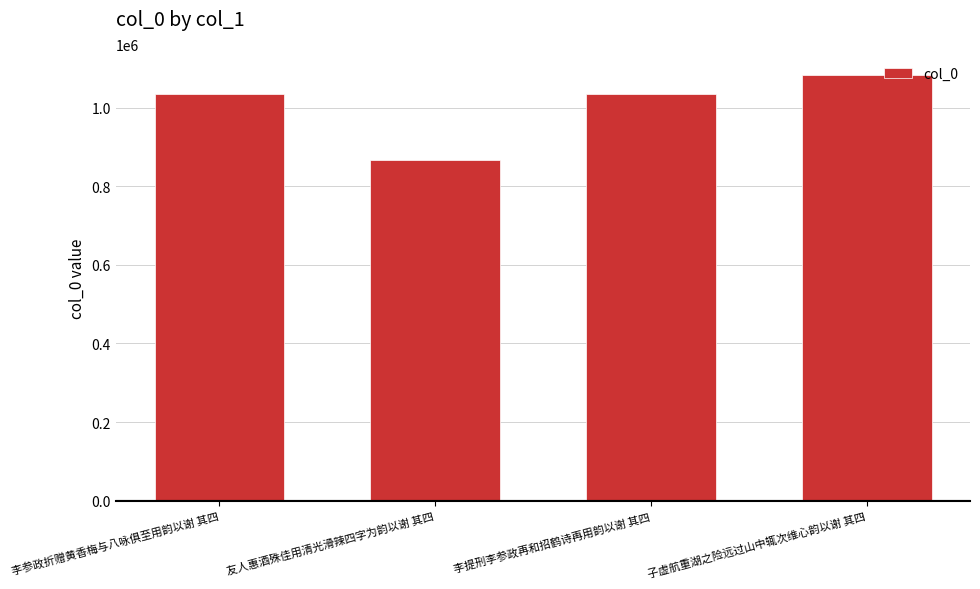

What is the average value?

1004376